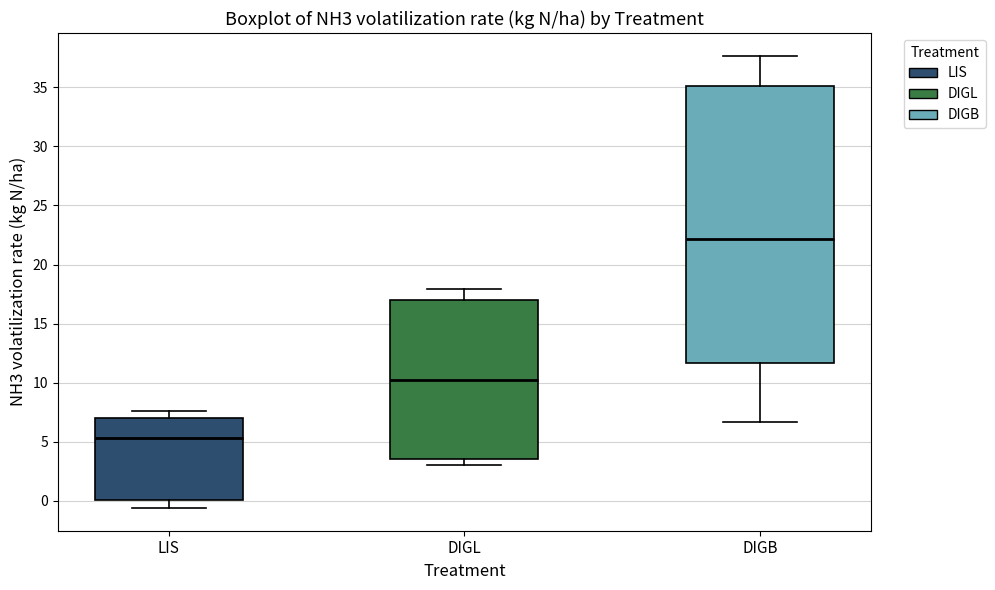

Reading left to right, read every box against the y-axis: the position of its median line, the range the box covers, and the ends of its whiskers. The values are not printed on the chart, so give them approximately, as read against the axis.

LIS: median 5.5, box 0.0 to 7.0, whiskers -0.5 to 7.5
DIGL: median 10.0, box 3.5 to 17.0, whiskers 3.0 to 18.0
DIGB: median 22.0, box 11.5 to 35.0, whiskers 6.5 to 37.5